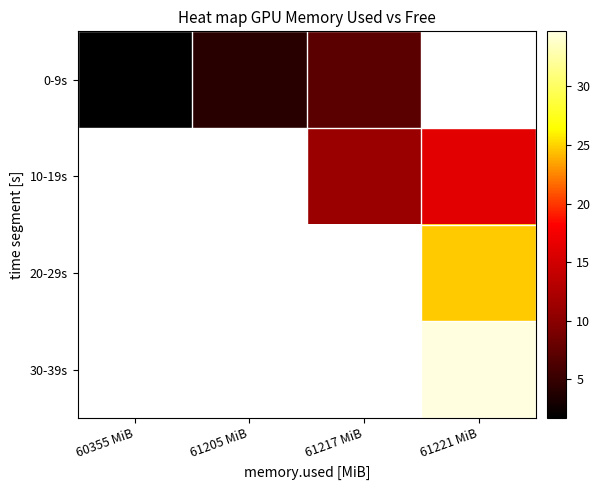

Is the value of 30-39s at 61217 MiB greater than the value of 20-29s at 60355 MiB?

No